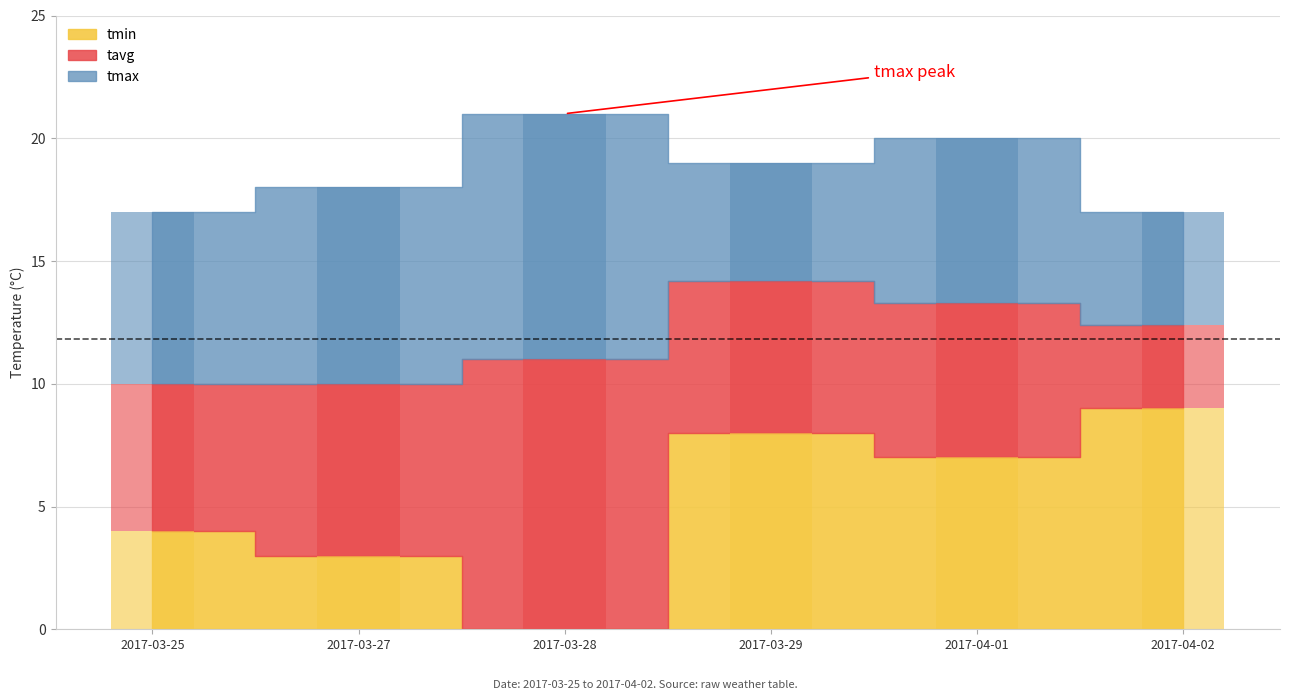

Reading left to right, what are all the values shown in this chart?

tmin: 4.0	3.0	0.0	8.0	7.0	9.0
tavg: 10.0	10.0	11.0	14.2	13.3	12.4
tmax: 17.0	18.0	21.0	19.0	20.0	17.0